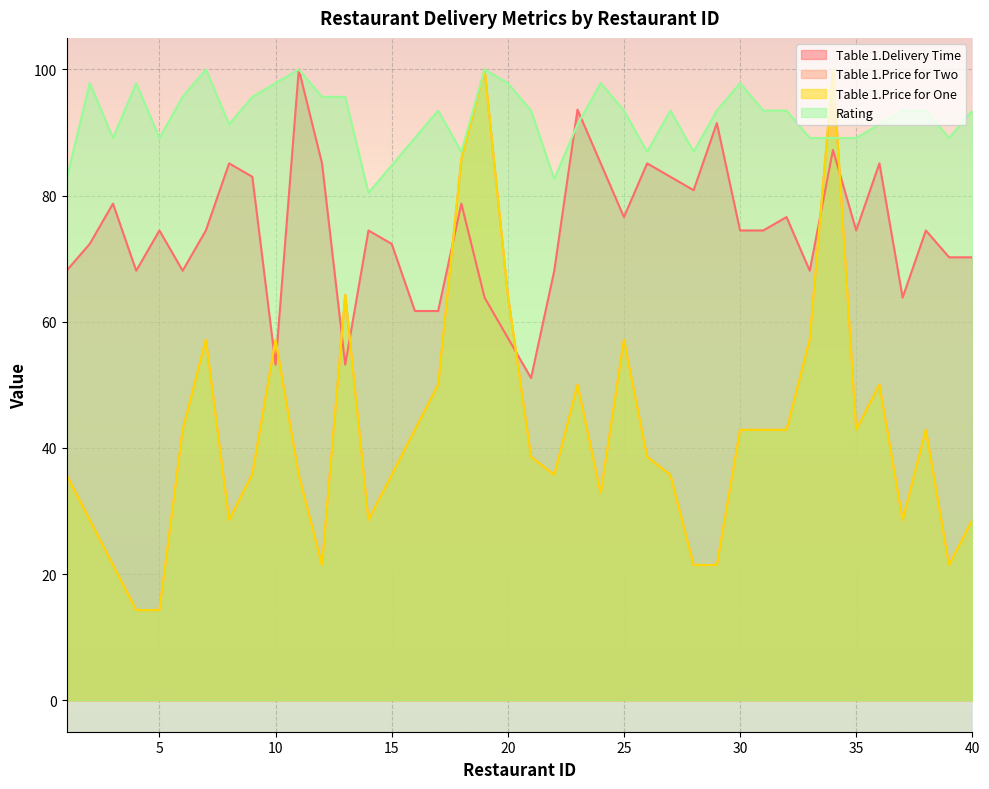

At which label does Table 1.Delivery Time reach its minimum?

21